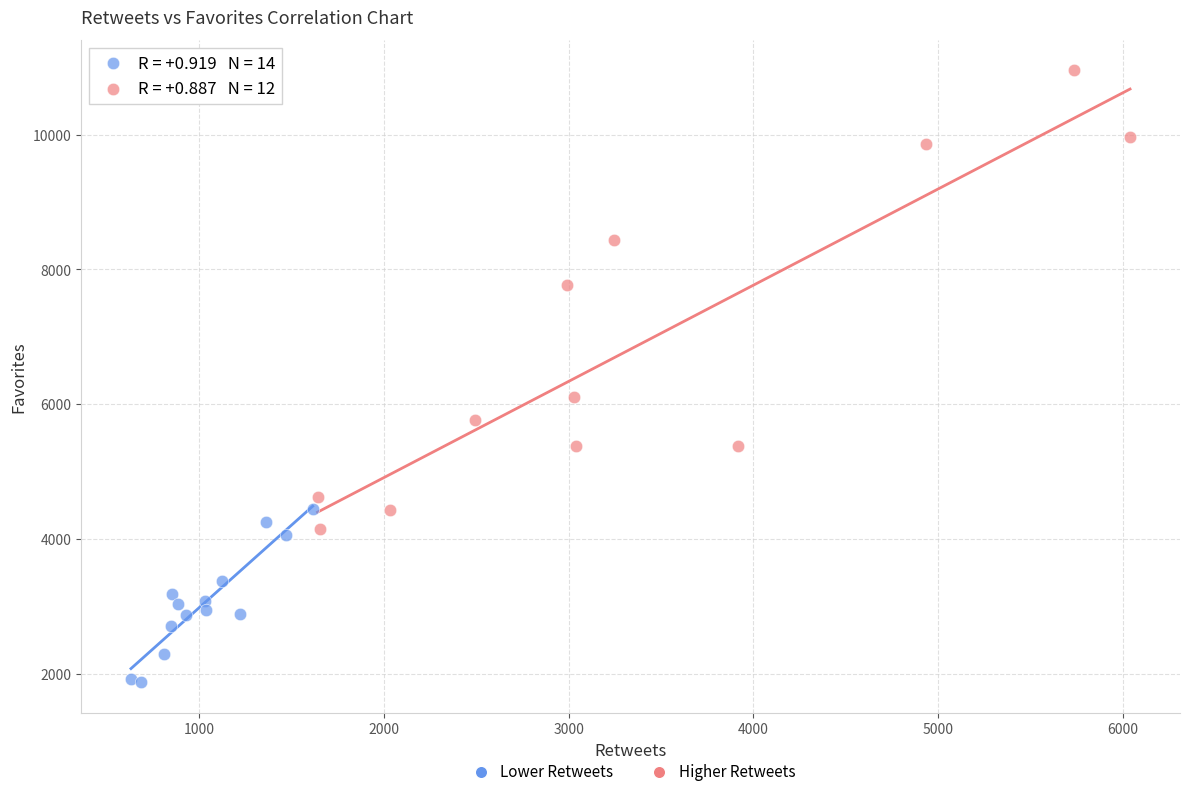

Which series contains the lowest Y value?

Lower Retweets